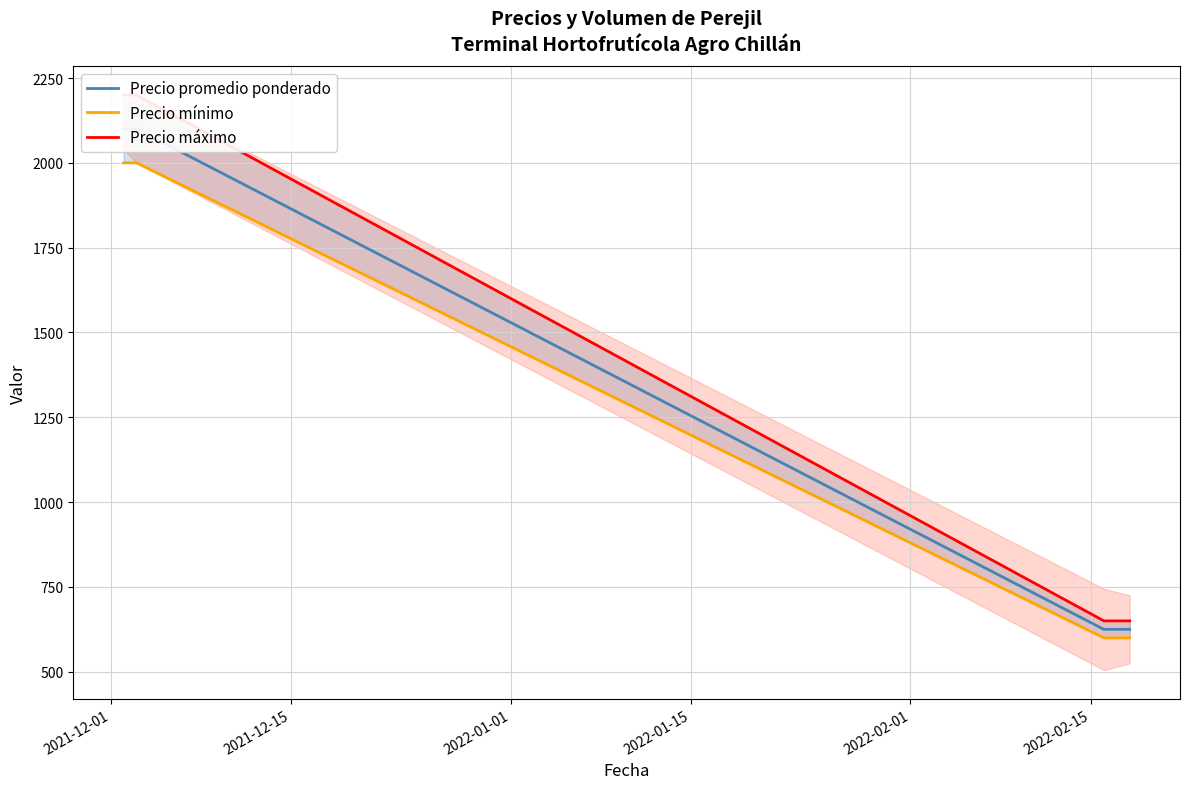

What is the average value of the Precio mínimo series?

1300